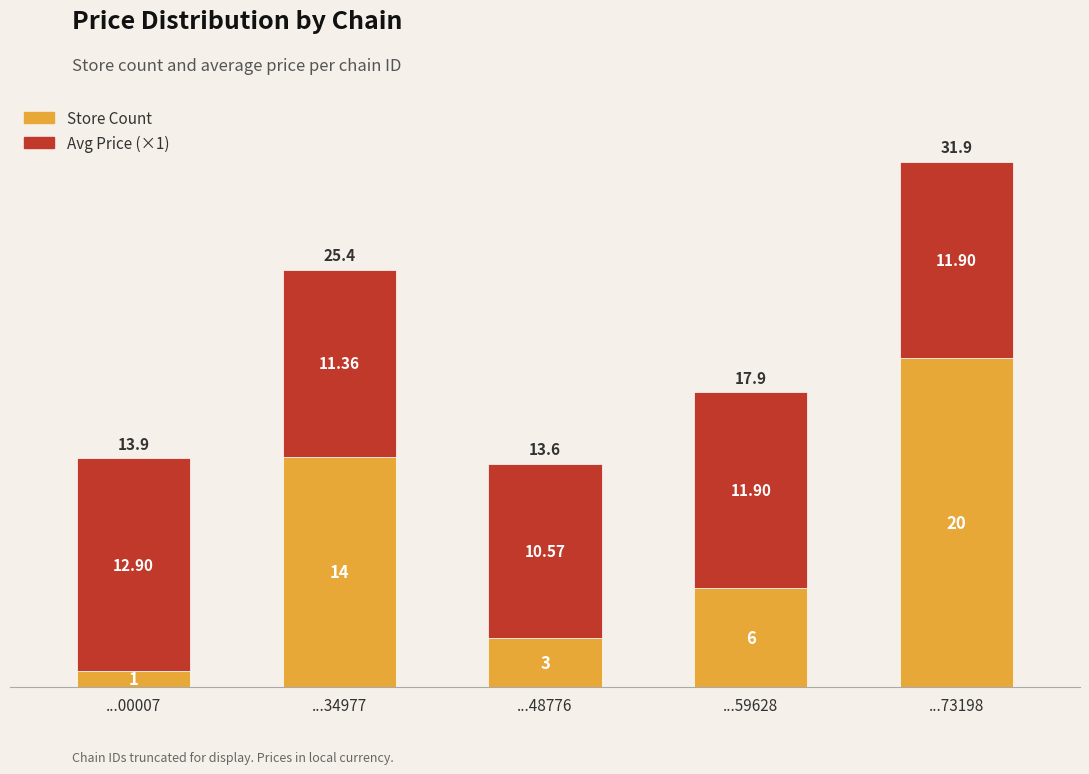

At which category is the sum across all series the highest?

...73198